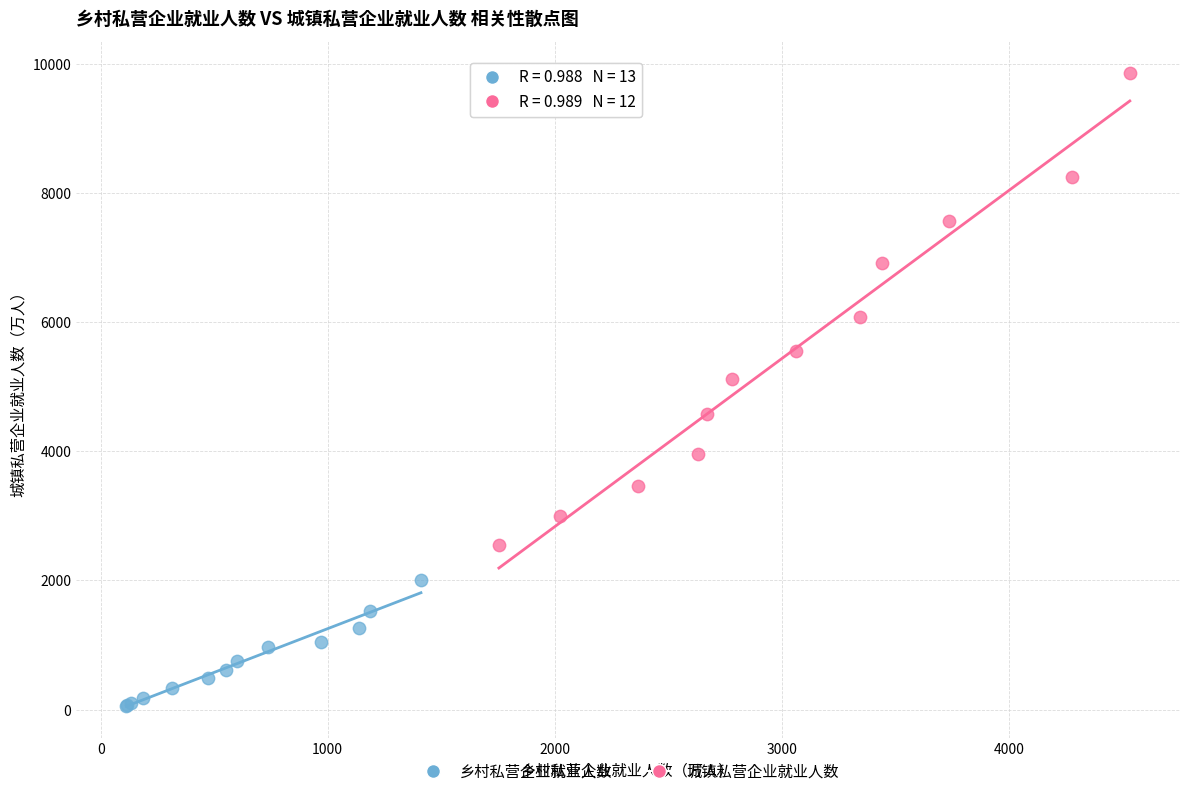

What are all the series names shown in the legend?

乡村私营企业就业人数, 城镇私营企业就业人数